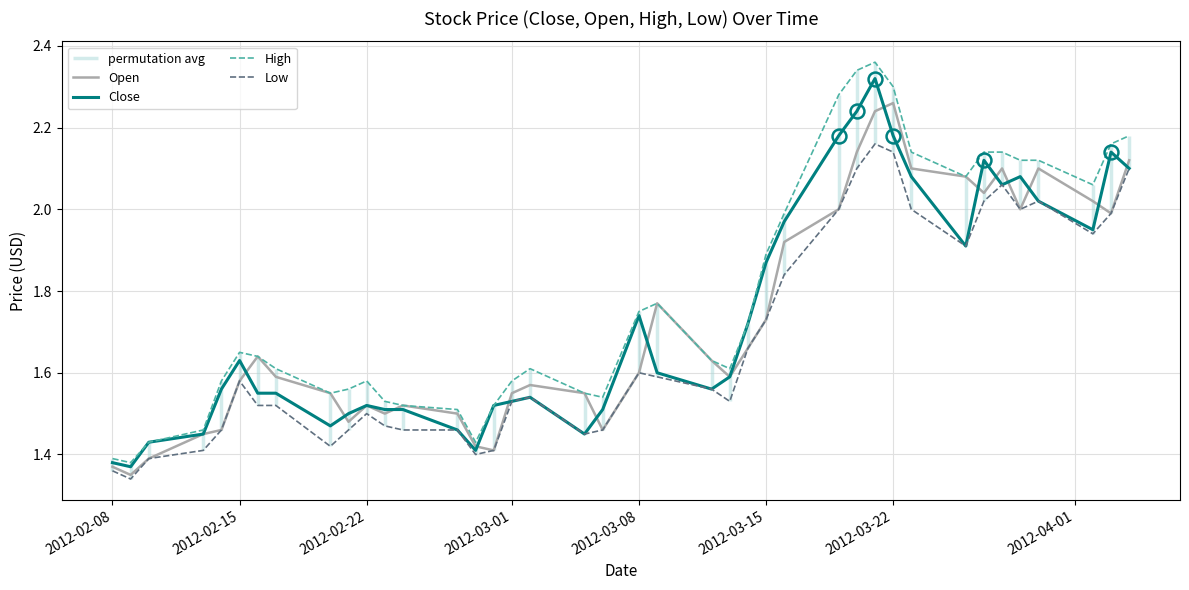

Is it true that High equals 2.0 at 2012-02-08?

False